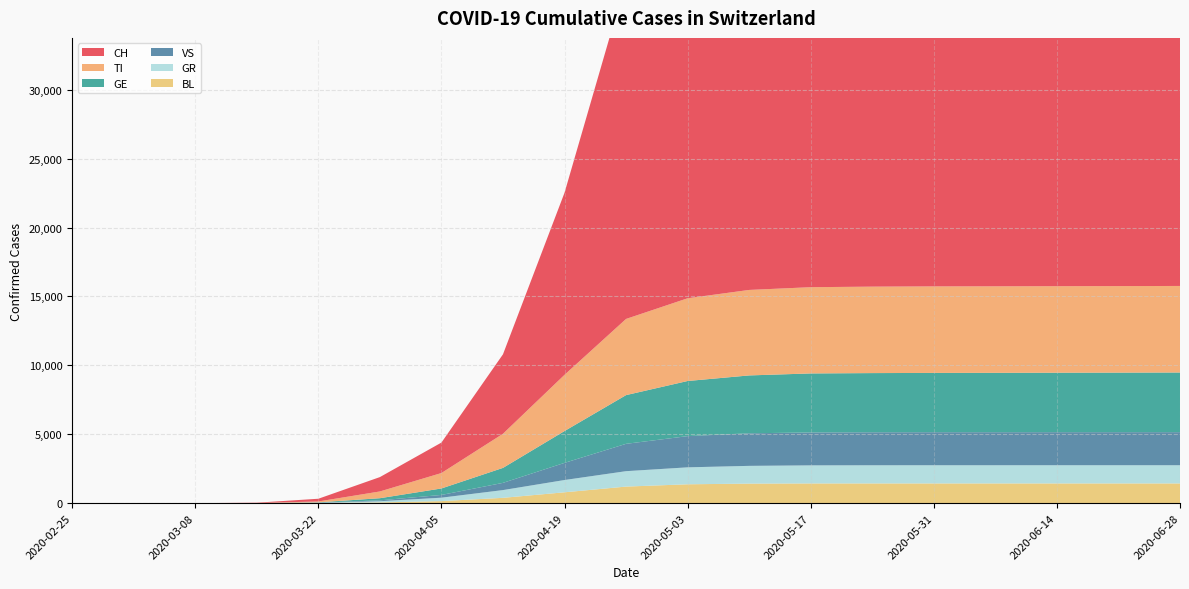

Reading left to right, extract all data points from this chart.

CH: 2020-02-25=0	2020-03-01=0	2020-03-08=1	2020-03-15=22	2020-03-22=198	2020-03-29=1042	2020-04-05=2210	2020-04-12=5765	2020-04-19=13213	2020-04-26=24551	2020-05-03=29407	2020-05-10=30257	2020-05-17=30780	2020-05-24=30839	2020-05-31=30860	2020-06-07=30904	2020-06-14=31003	2020-06-21=31131	2020-06-28=31259
TI: 2020-02-25=0	2020-03-01=0	2020-03-08=0	2020-03-15=7	2020-03-22=64	2020-03-29=490	2020-04-05=1120	2020-04-12=2476	2020-04-19=4079	2020-04-26=5527	2020-05-03=6003	2020-05-10=6203	2020-05-17=6258	2020-05-24=6273	2020-05-31=6278	2020-06-07=6278	2020-06-14=6278	2020-06-21=6279	2020-06-28=6280
GR: 2020-02-25=0	2020-03-01=0	2020-03-08=0	2020-03-15=0	2020-03-22=15	2020-03-29=87	2020-04-05=248	2020-04-12=563	2020-04-19=891	2020-04-26=1119	2020-05-03=1230	2020-05-10=1288	2020-05-17=1312	2020-05-24=1318	2020-05-31=1320	2020-06-07=1320	2020-06-14=1321	2020-06-21=1321	2020-06-28=1321
VS: 2020-02-25=0	2020-03-01=0	2020-03-08=0	2020-03-15=3	2020-03-22=14	2020-03-29=63	2020-04-05=199	2020-04-12=523	2020-04-19=1244	2020-04-26=1984	2020-05-03=2264	2020-05-10=2363	2020-05-17=2389	2020-05-24=2394	2020-05-31=2397	2020-06-07=2397	2020-06-14=2398	2020-06-21=2398	2020-06-28=2399
BL: 2020-02-25=0	2020-03-01=0	2020-03-08=0	2020-03-15=1	2020-03-22=10	2020-03-29=55	2020-04-05=150	2020-04-12=387	2020-04-19=789	2020-04-26=1203	2020-05-03=1370	2020-05-10=1419	2020-05-17=1431	2020-05-24=1432	2020-05-31=1432	2020-06-07=1432	2020-06-14=1432	2020-06-21=1432	2020-06-28=1432
GE: 2020-02-25=0	2020-03-01=0	2020-03-08=0	2020-03-15=1	2020-03-22=20	2020-03-29=155	2020-04-05=470	2020-04-12=1087	2020-04-19=2310	2020-04-26=3535	2020-05-03=4000	2020-05-10=4199	2020-05-17=4281	2020-05-24=4294	2020-05-31=4302	2020-06-07=4308	2020-06-14=4315	2020-06-21=4321	2020-06-28=4329